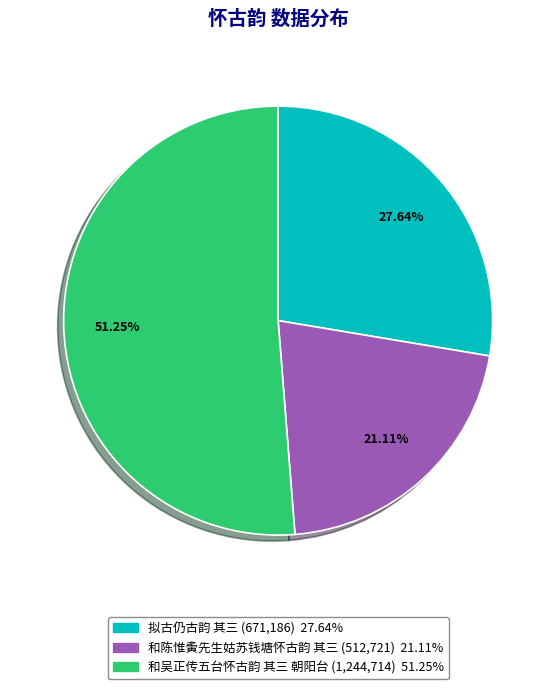

Count the number of slices in the pie.

3